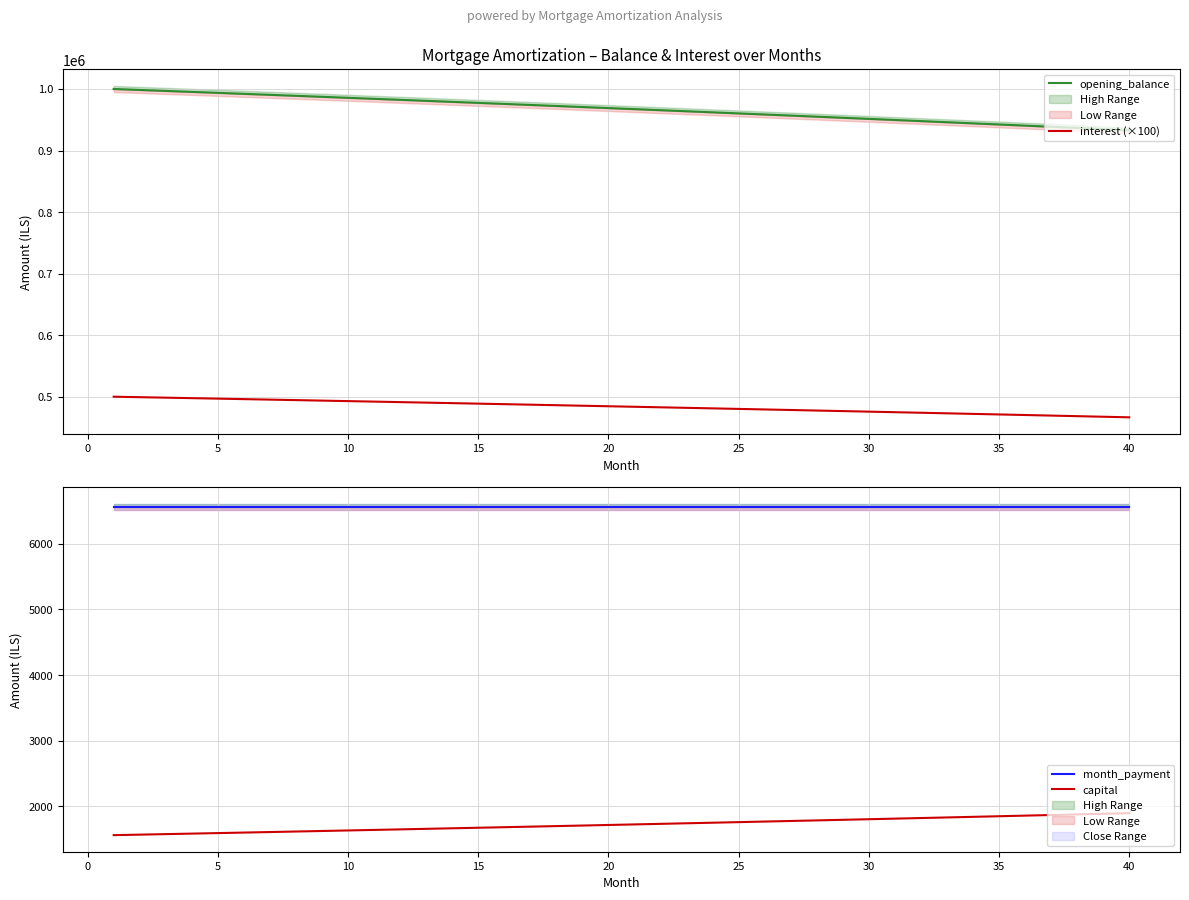

The value of capital at 25 is 1766.9. True or false?

True